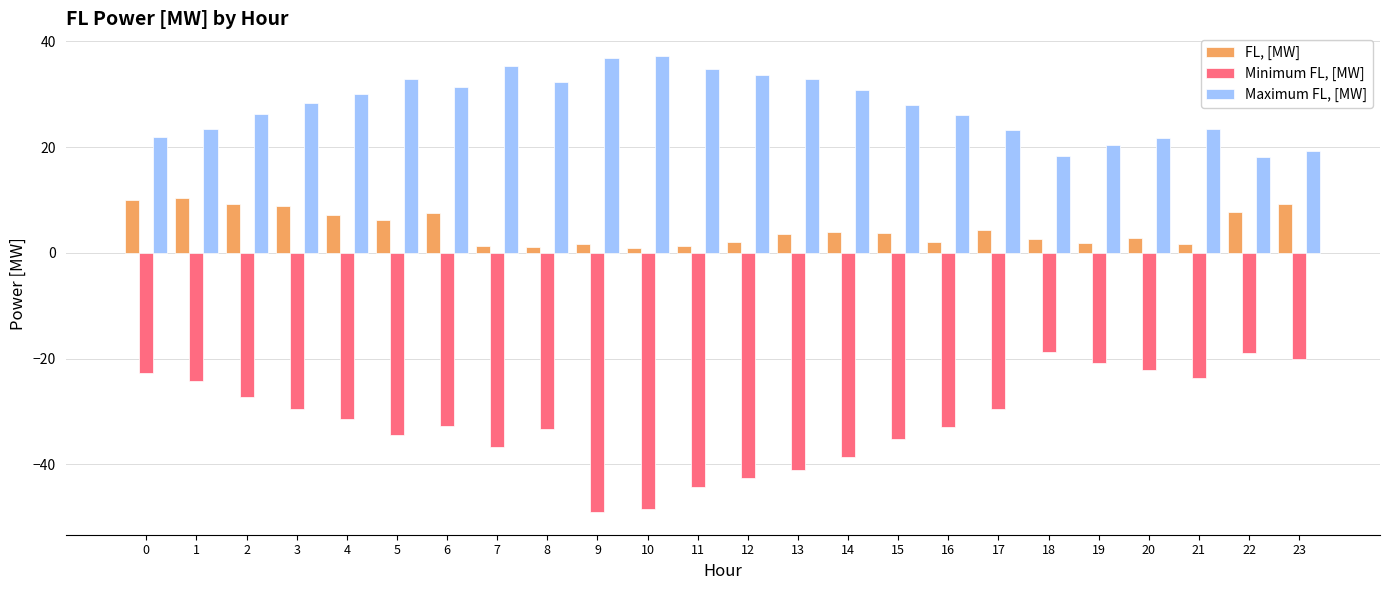

Which series has the largest range (max minus min)?

Minimum FL, [MW]